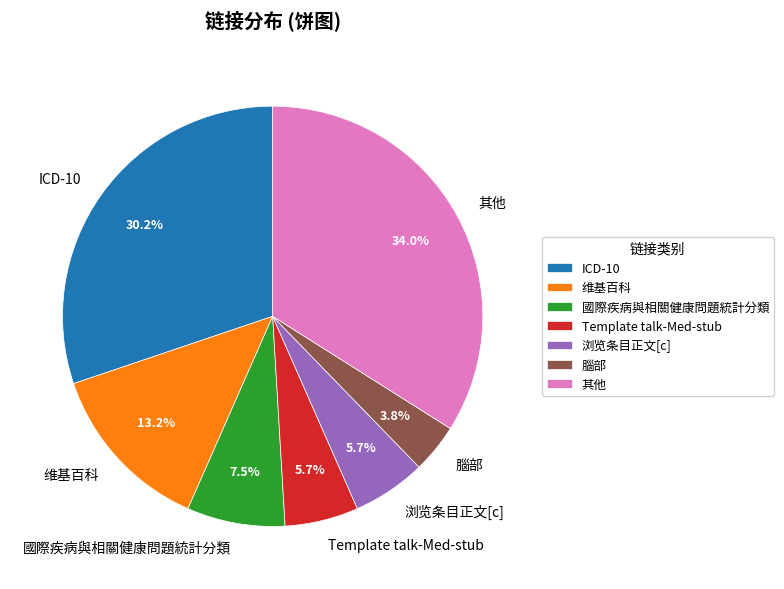

How much of the chart is everything except ICD-10?

69.8%